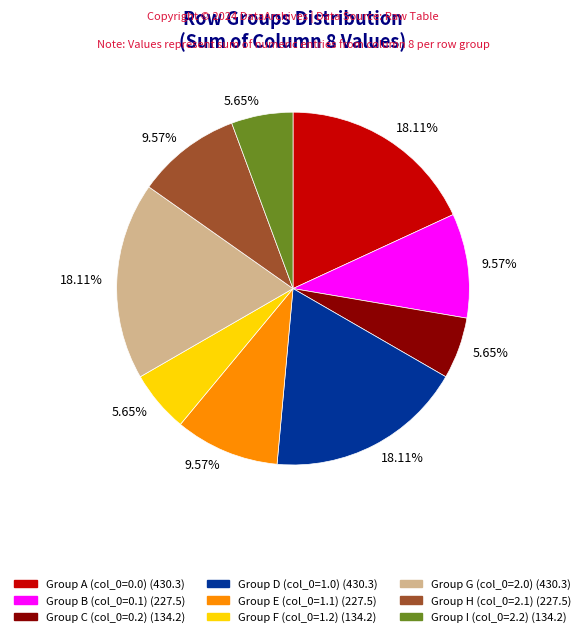

Does any single category account for the majority?

No